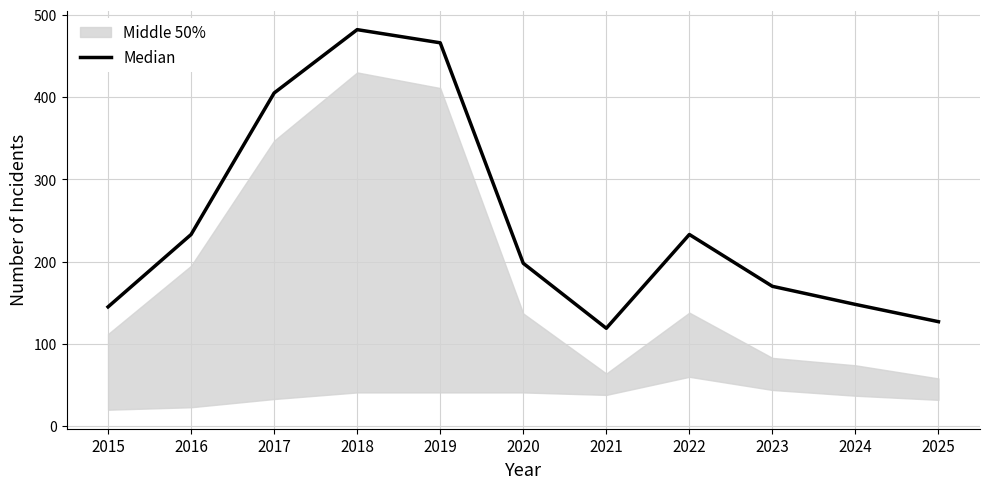

What is the change in value from 2016 to 2020?

-35